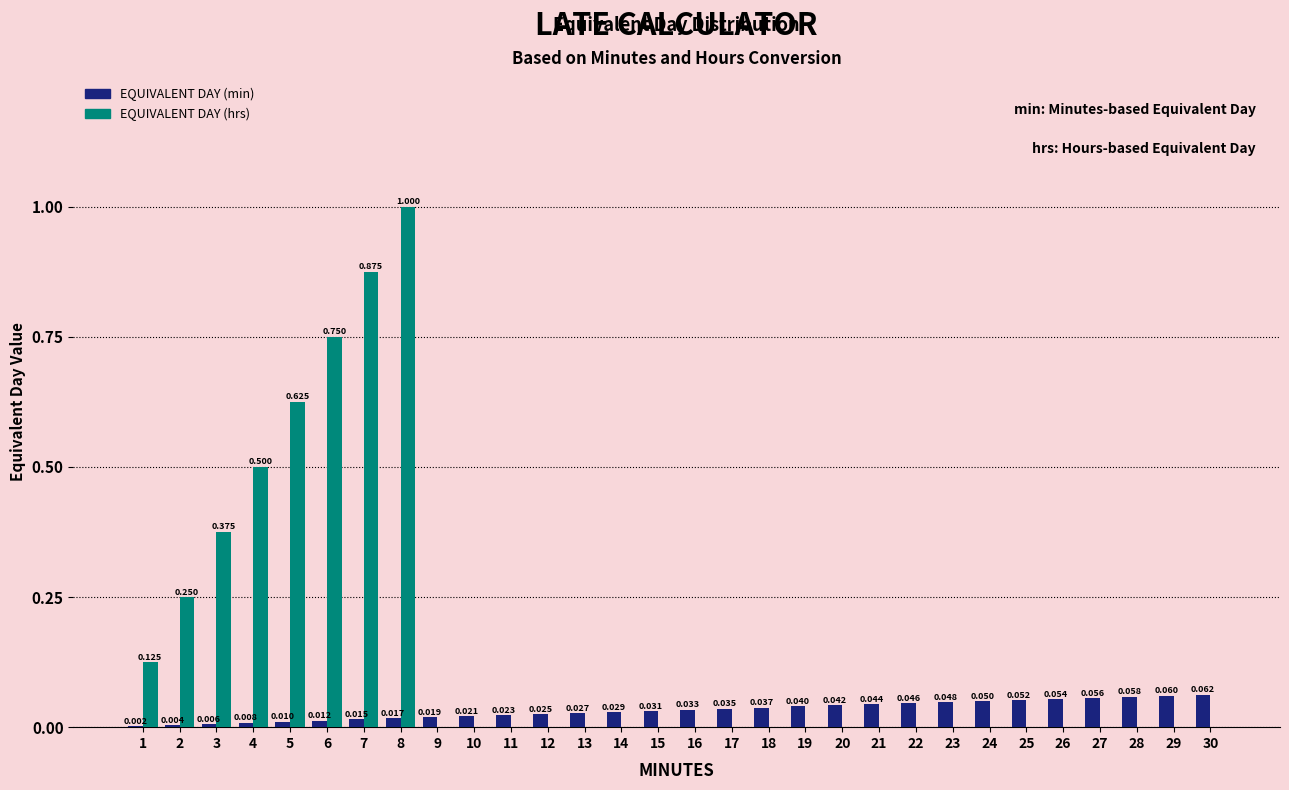

Which series changed the most between 6 and 13?

EQUIVALENT DAY (hrs)